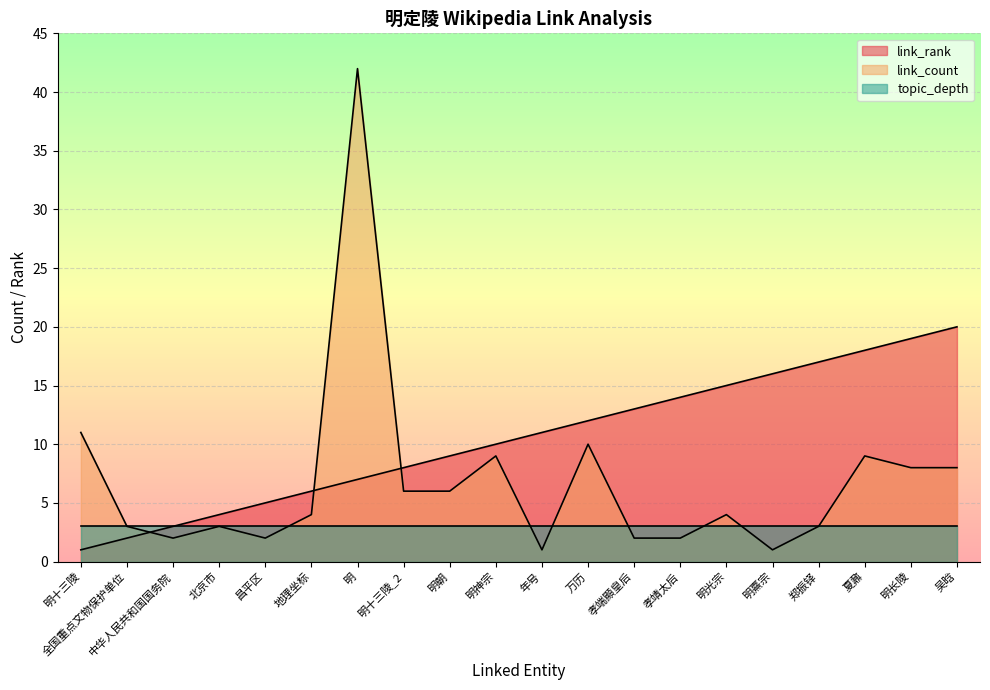

Which series has the widest spread of values?

link_count